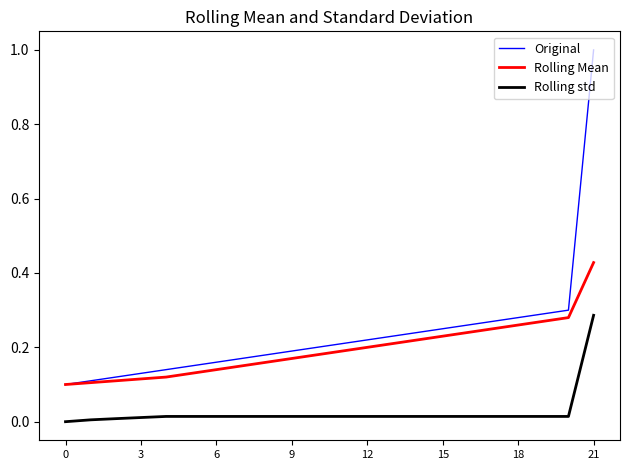

List the series in order of their peak value, lowest first.

Rolling std, Rolling Mean, Original